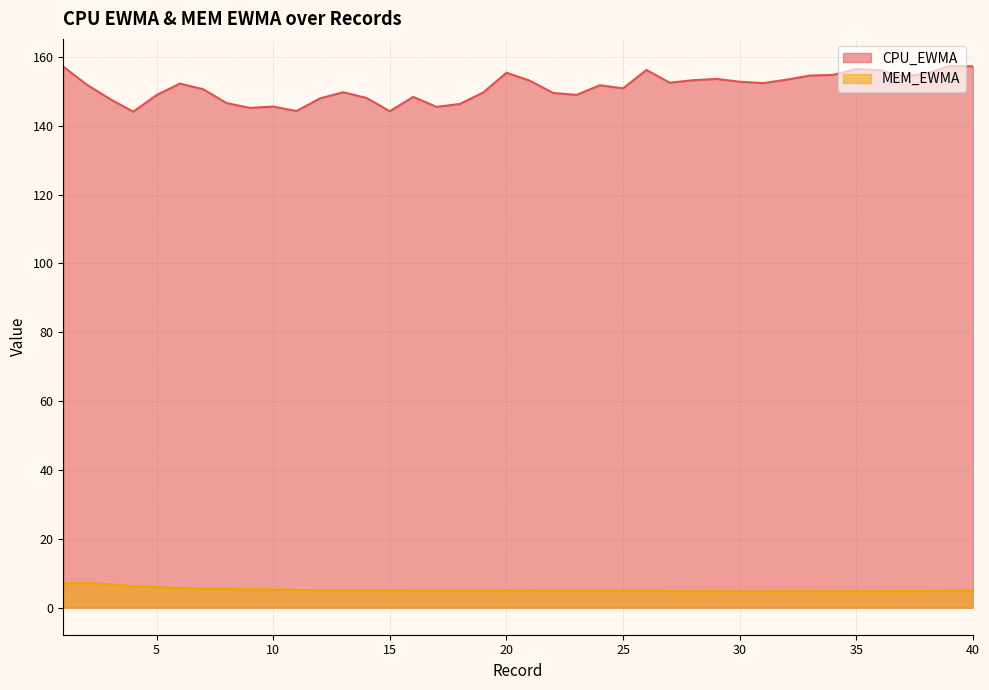

At which category does CPU_EWMA reach its first local valley?

4